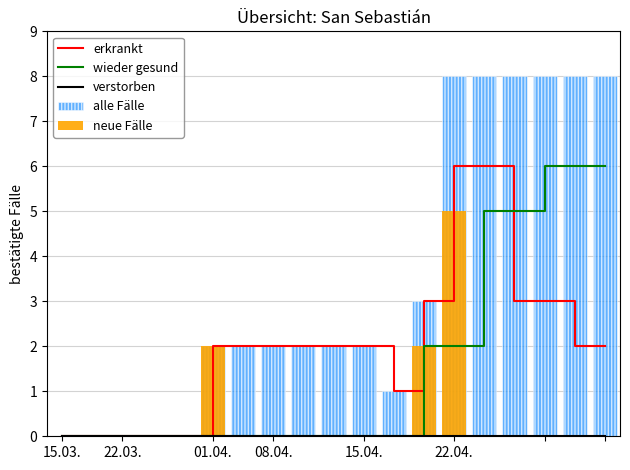

Which label corresponds to the smallest value in the chart?

15.03.